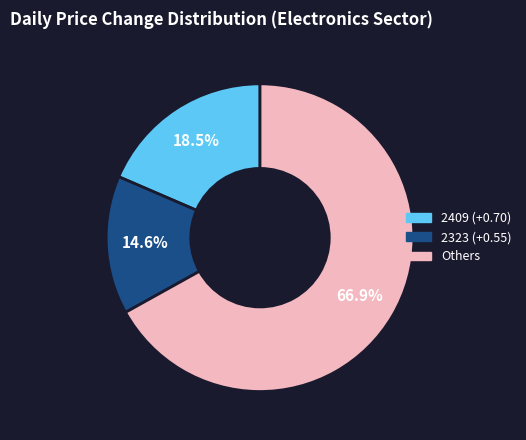

Is there any slice that represents more than half of the pie?

Yes